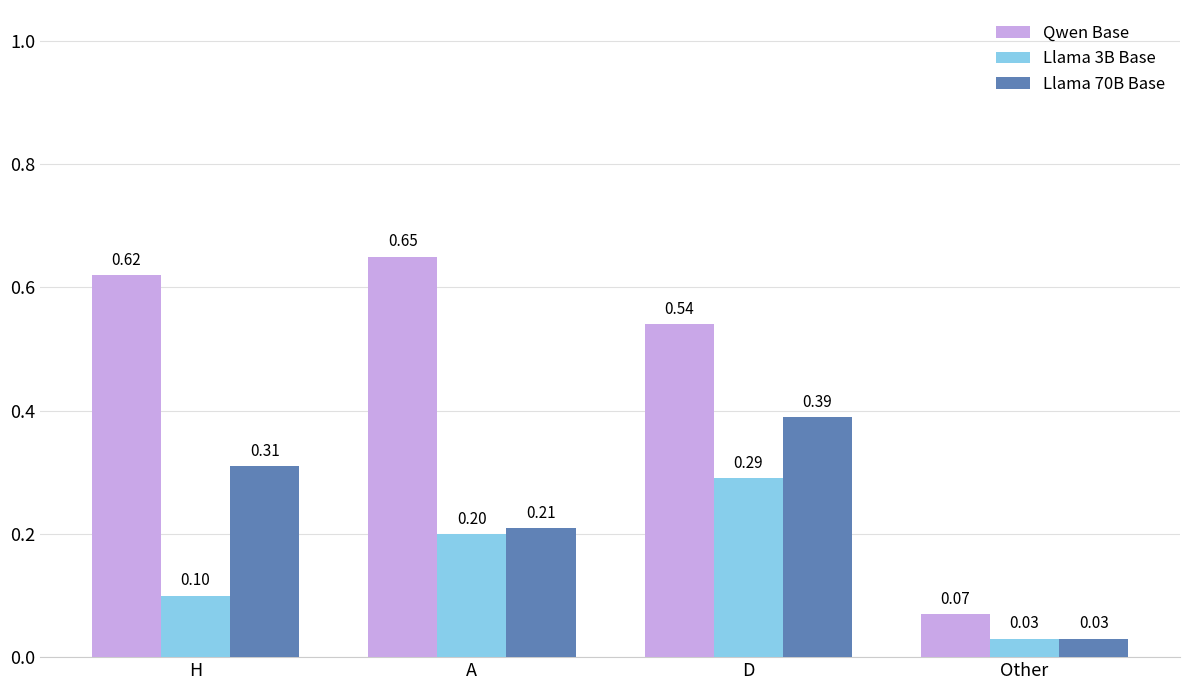

How many distinct data groups are displayed?

3